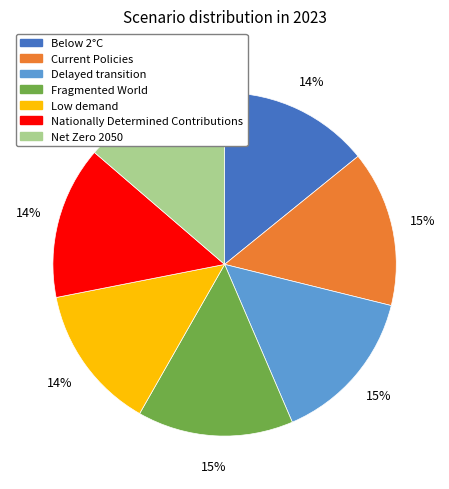

Does Net Zero 2050 represent more than half of the total?

No